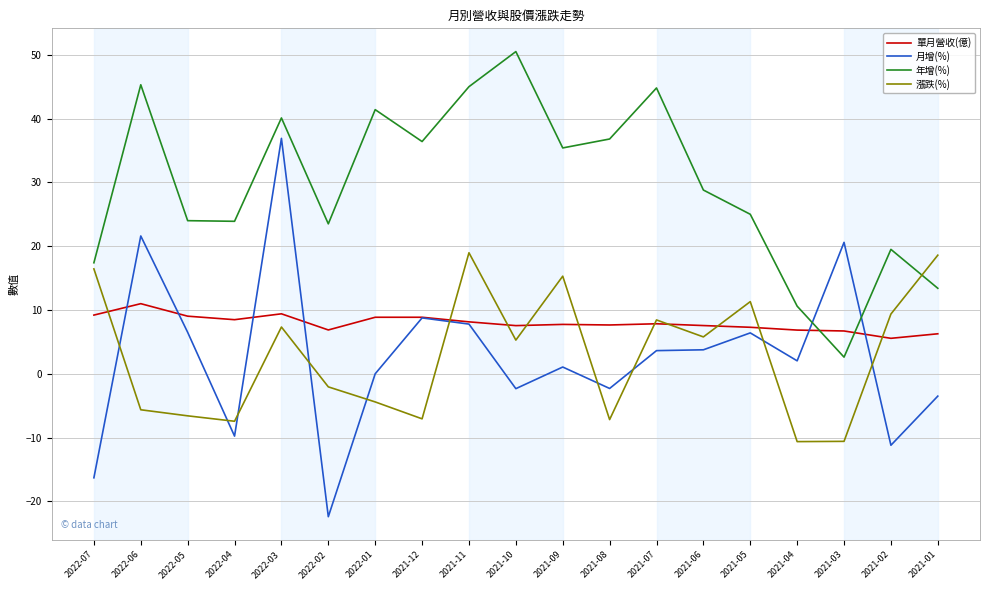

What is the average value of the 年增(%) series?

29.7